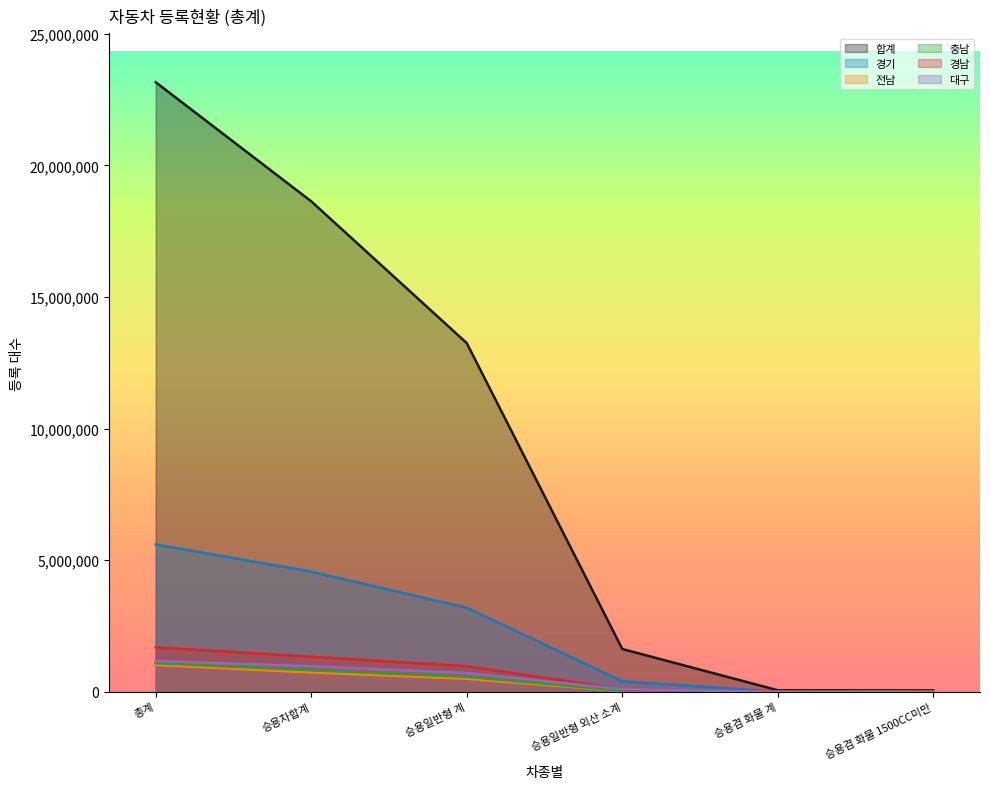

Which series has the widest spread of values?

합계